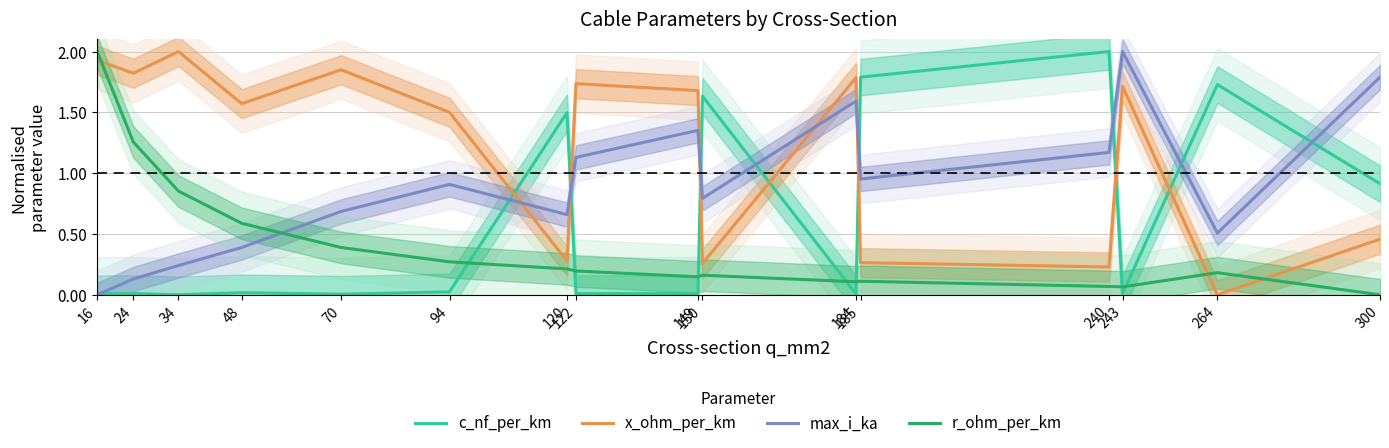

True or false: max_i_ka and c_nf_per_km cross at least once.

True